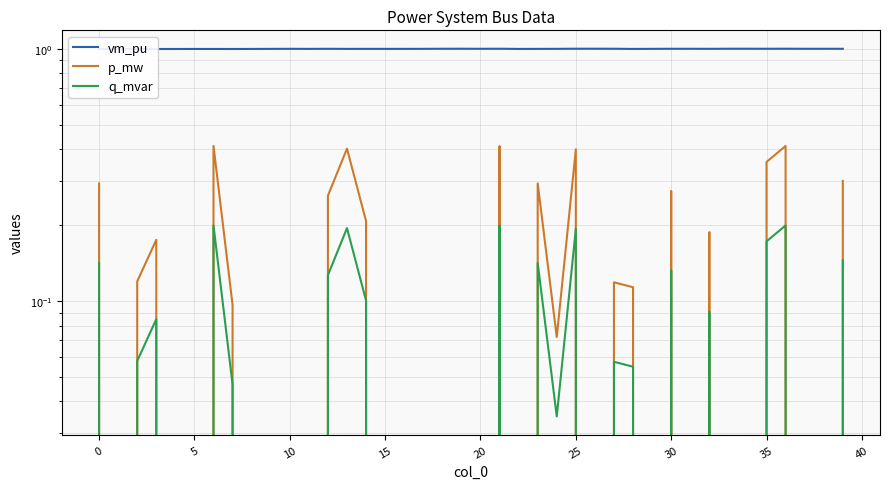

Is the value of vm_pu at 27 greater than the value of p_mw at 32?

Yes